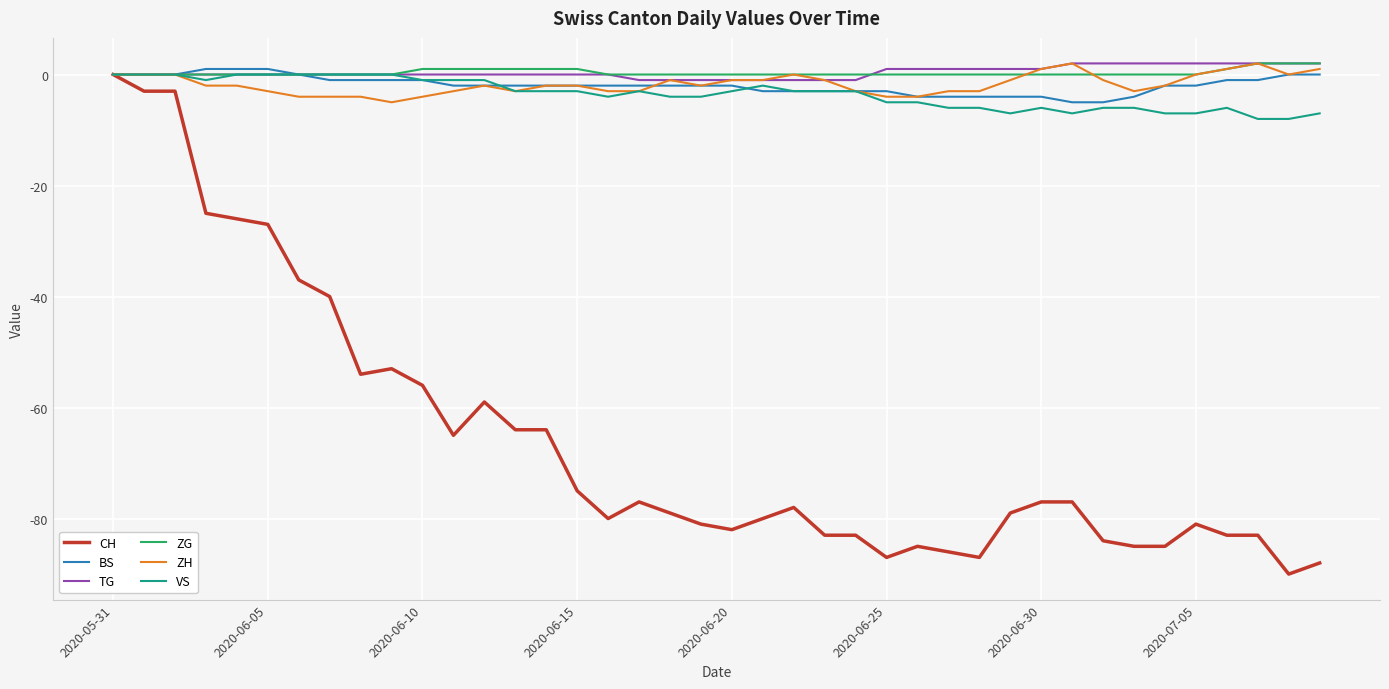

Which series has the largest range (max minus min)?

CH